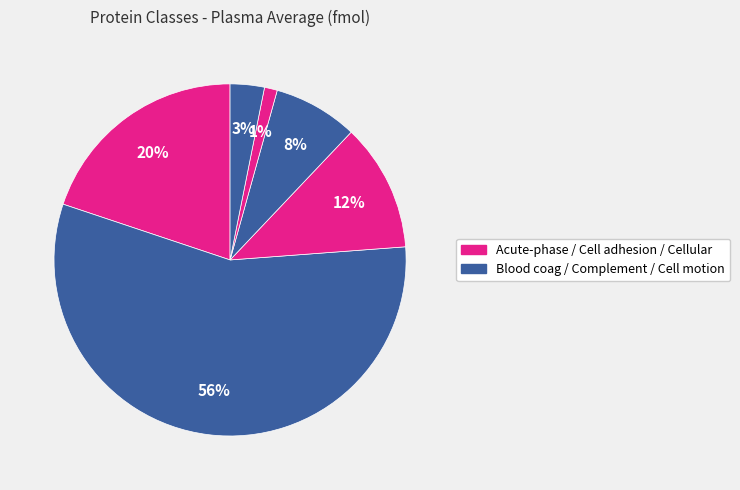

How many slices are in this pie chart?

6